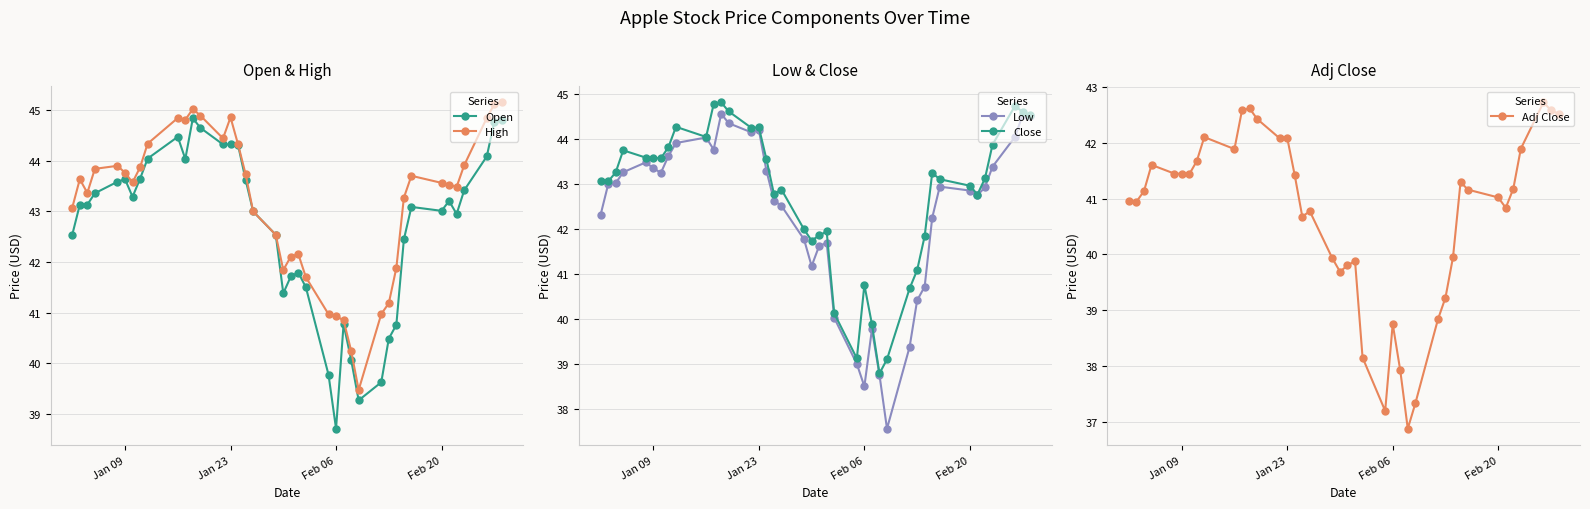

True or false: High has more than 2 points higher than both neighbors.

True